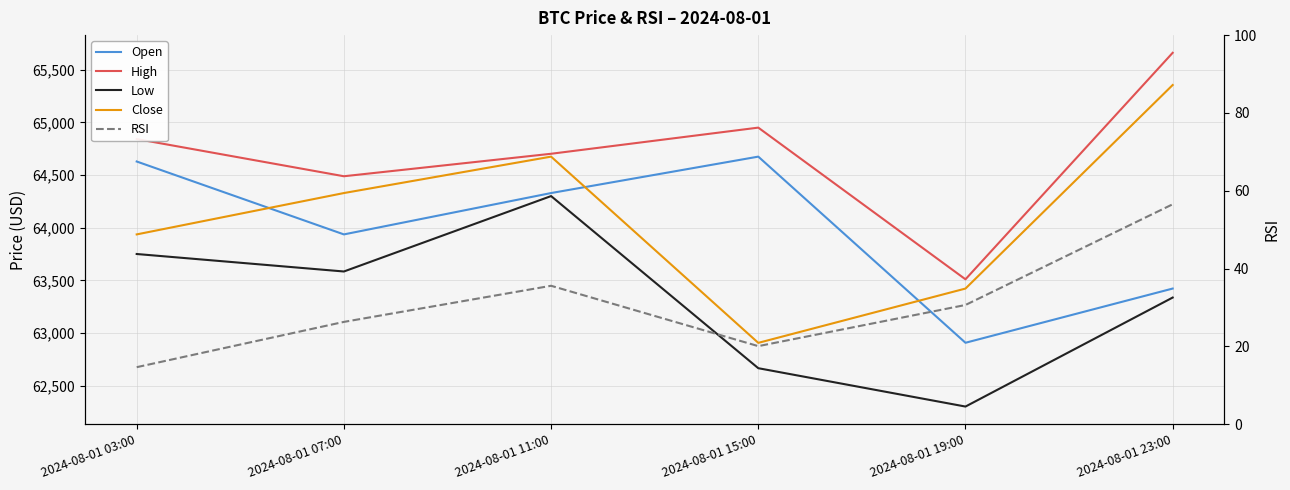

Reading left to right, what are all the values shown in this chart?

Open: 64628.0	63936.0	64328.6	64674.3	62907.4	63422.0
High: 64841.3	64488.0	64701.4	64949.6	63509.8	65659.8
Low: 63750.0	63584.0	64299.9	62666.1	62302.0	63336.6
Close: 63936.0	64328.6	64674.2	62906.6	63422.0	65354.0
RSI: 14.7	26.3	35.6	20.1	30.6	56.5